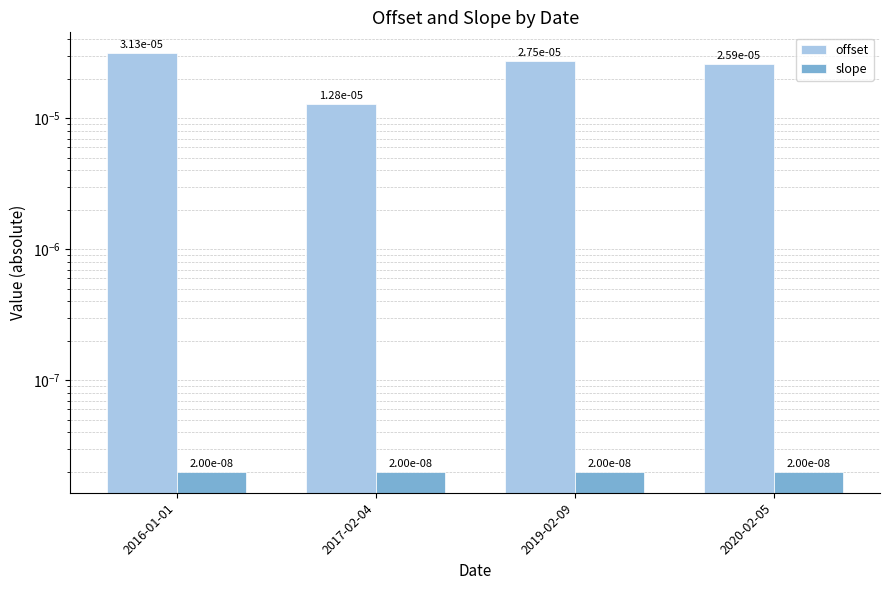

Which series has the largest total across all categories?

offset